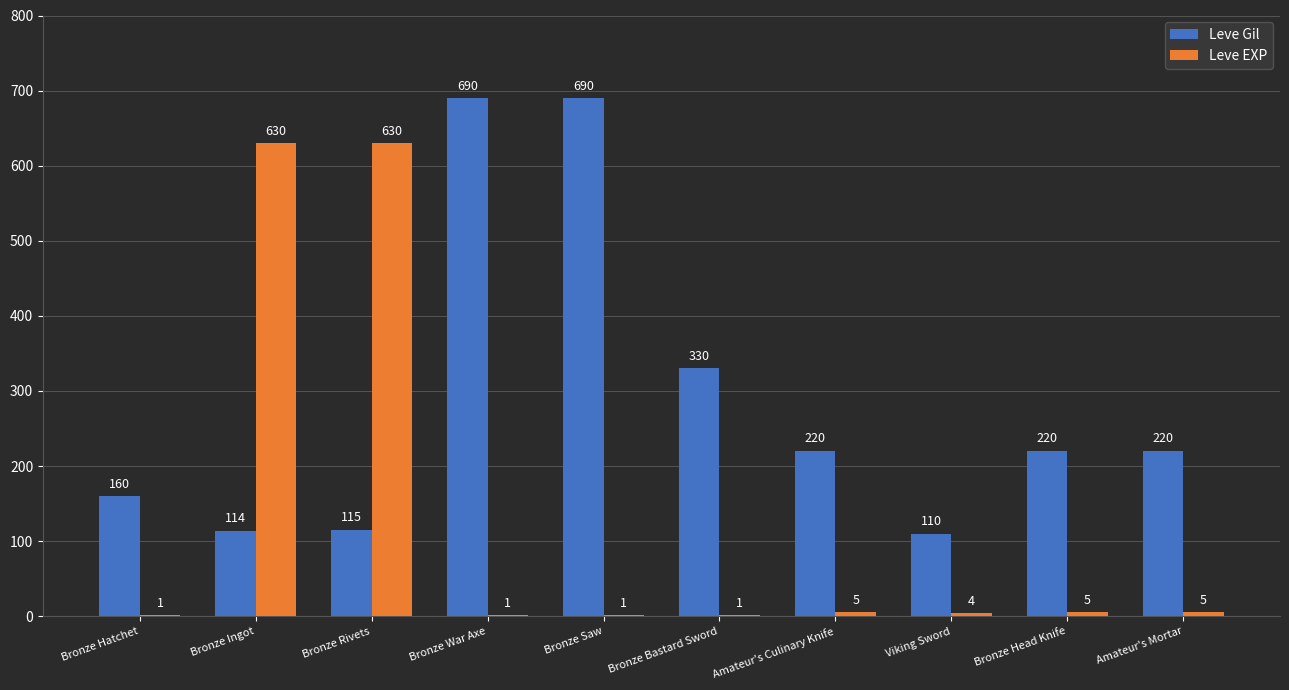

What is the total value across all series at Bronze Bastard Sword?

331